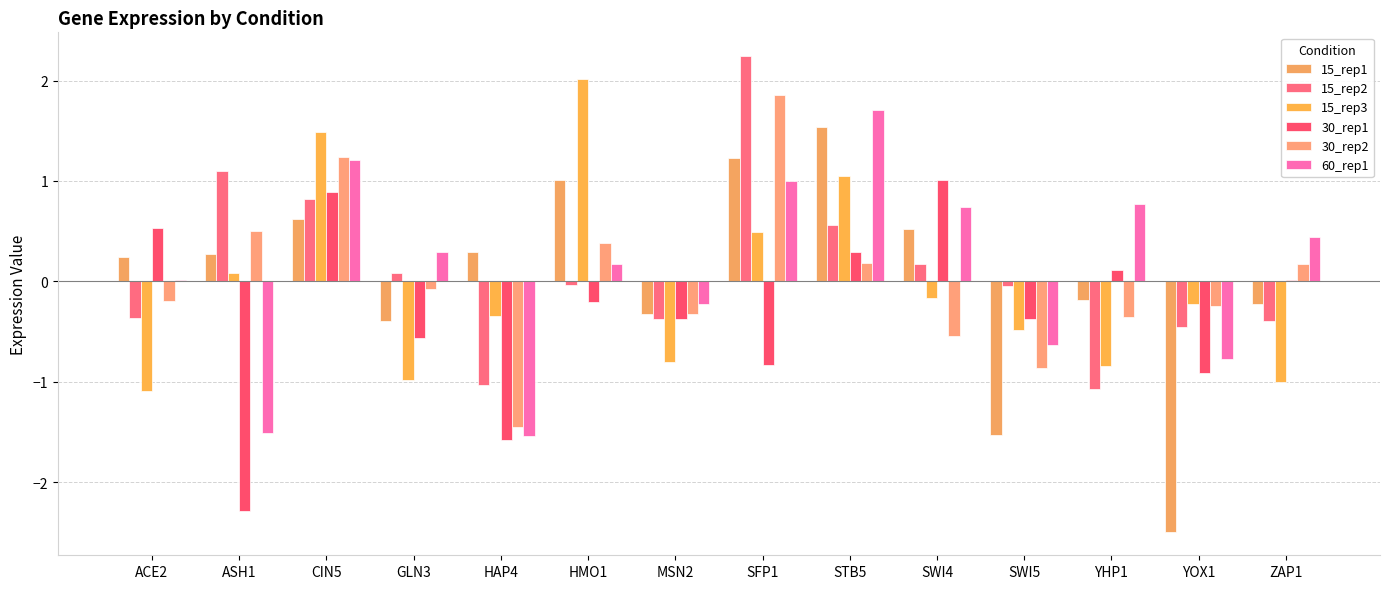

How many data points in 30_rep2 are above 0?

6